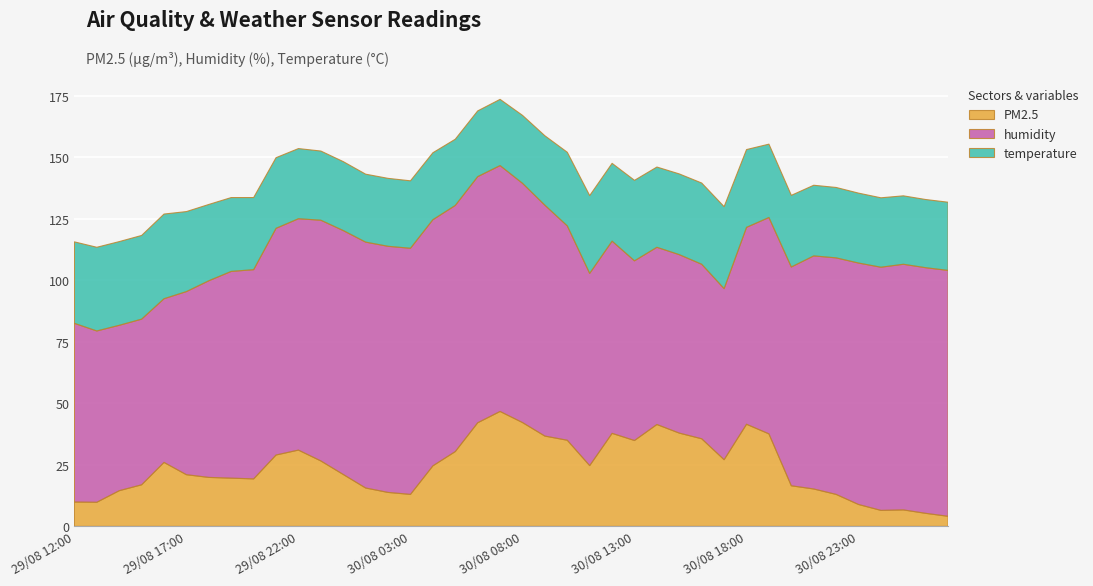

Reading left to right, extract all data points from this chart.

PM2.5: 29/08 12:00=9.9	29/08 13:00=9.8	29/08 14:00=14.5	29/08 15:00=16.9	29/08 16:00=26.0	29/08 17:00=21.0	29/08 18:00=19.9	29/08 19:00=19.6	29/08 20:00=19.3	29/08 21:00=29.0	29/08 22:00=31.0	29/08 23:00=26.6	30/08 00:00=21.1	30/08 01:00=15.6	30/08 02:00=13.8	30/08 03:00=13.0	30/08 04:00=24.6	30/08 05:00=30.4	30/08 06:00=42.1	30/08 07:00=46.7	30/08 08:00=42.2	30/08 09:00=36.7	30/08 10:00=35.0	30/08 11:00=24.7	30/08 12:00=37.8	30/08 13:00=34.9	30/08 14:00=41.4	30/08 15:00=37.9	30/08 16:00=35.6	30/08 17:00=27.1	30/08 18:00=41.5	30/08 19:00=37.6	30/08 20:00=16.5	30/08 21:00=15.2	30/08 22:00=13.0	30/08 23:00=8.9	31/08 00:00=6.5	31/08 01:00=6.7	31/08 02:00=5.3	31/08 03:00=4.1
humidity: 29/08 12:00=72.6	29/08 13:00=69.6	29/08 14:00=67.2	29/08 15:00=67.3	29/08 16:00=66.5	29/08 17:00=74.4	29/08 18:00=79.9	29/08 19:00=84.0	29/08 20:00=85.0	29/08 21:00=92.1	29/08 22:00=94.0	29/08 23:00=97.8	30/08 00:00=99.1	30/08 01:00=99.9	30/08 02:00=100.0	30/08 03:00=100.0	30/08 04:00=100.0	30/08 05:00=100.0	30/08 06:00=100.0	30/08 07:00=99.9	30/08 08:00=97.2	30/08 09:00=93.8	30/08 10:00=87.1	30/08 11:00=78.1	30/08 12:00=78.1	30/08 13:00=73.0	30/08 14:00=72.0	30/08 15:00=72.5	30/08 16:00=70.9	30/08 17:00=69.5	30/08 18:00=80.0	30/08 19:00=87.9	30/08 20:00=88.9	30/08 21:00=94.7	30/08 22:00=96.1	30/08 23:00=98.1	31/08 00:00=98.8	31/08 01:00=99.8	31/08 02:00=99.8	31/08 03:00=99.9
temperature: 29/08 12:00=33.1	29/08 13:00=34.0	29/08 14:00=34.0	29/08 15:00=34.0	29/08 16:00=34.4	29/08 17:00=32.5	29/08 18:00=31.0	29/08 19:00=30.0	29/08 20:00=29.3	29/08 21:00=28.7	29/08 22:00=28.5	29/08 23:00=28.1	30/08 00:00=28.0	30/08 01:00=27.6	30/08 02:00=27.6	30/08 03:00=27.4	30/08 04:00=27.2	30/08 05:00=26.9	30/08 06:00=26.7	30/08 07:00=26.9	30/08 08:00=27.6	30/08 09:00=28.2	30/08 10:00=29.9	30/08 11:00=31.6	30/08 12:00=31.6	30/08 13:00=32.7	30/08 14:00=32.6	30/08 15:00=32.8	30/08 16:00=33.0	30/08 17:00=33.3	30/08 18:00=31.6	30/08 19:00=29.8	30/08 20:00=29.1	30/08 21:00=28.7	30/08 22:00=28.6	30/08 23:00=28.4	31/08 00:00=28.2	31/08 01:00=27.8	31/08 02:00=27.7	31/08 03:00=27.7